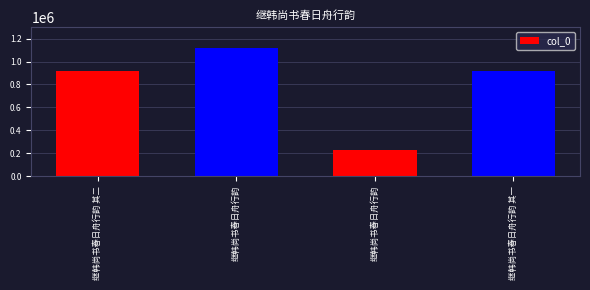

Does the chart contain any negative values?

No